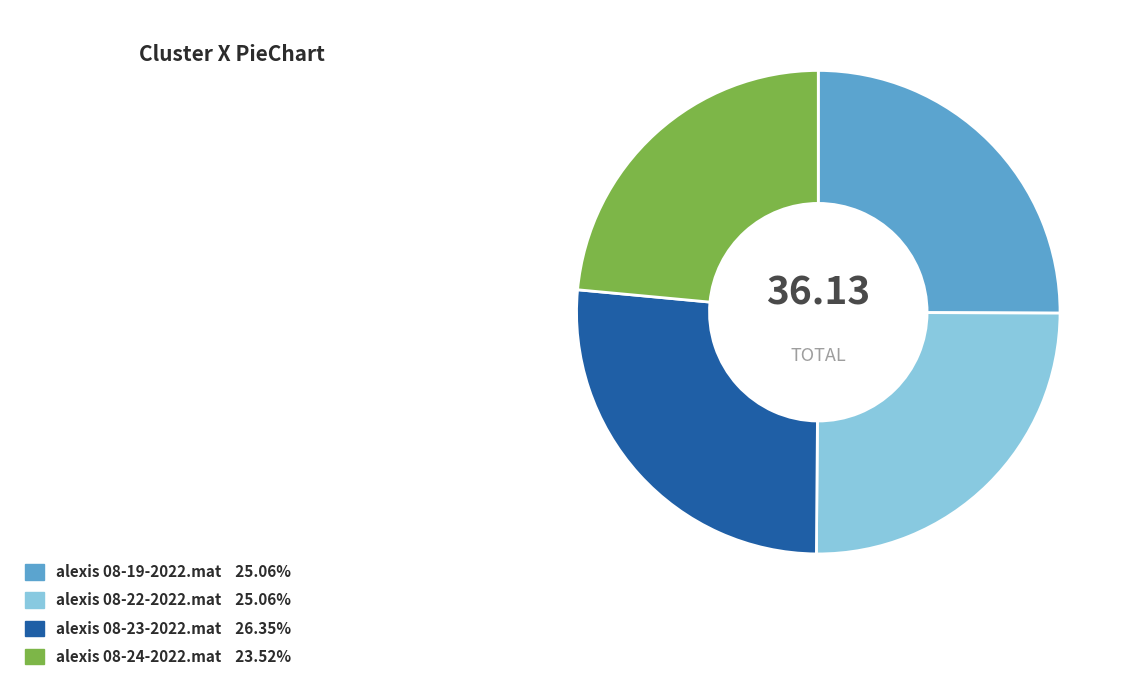

Between alexis 08-22-2022.mat and alexis 08-24-2022.mat, which is larger?

alexis 08-22-2022.mat